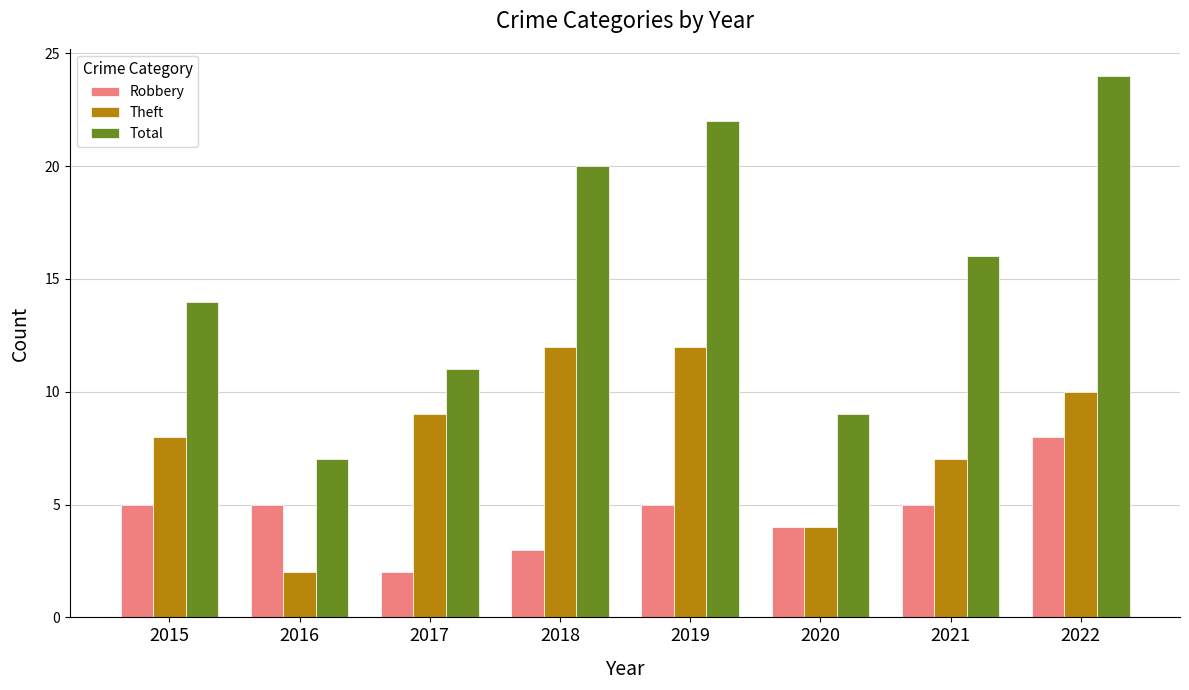

The Total series shows 3 at 2016. True or false?

False